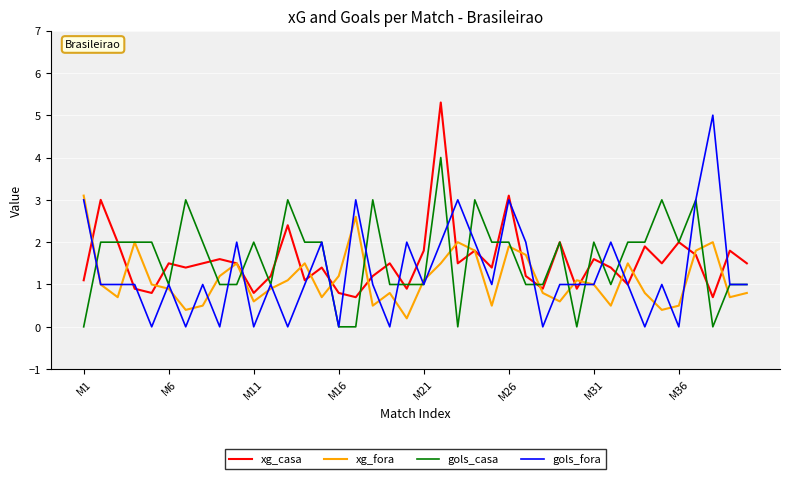

What is the greatest value displayed?

5.3